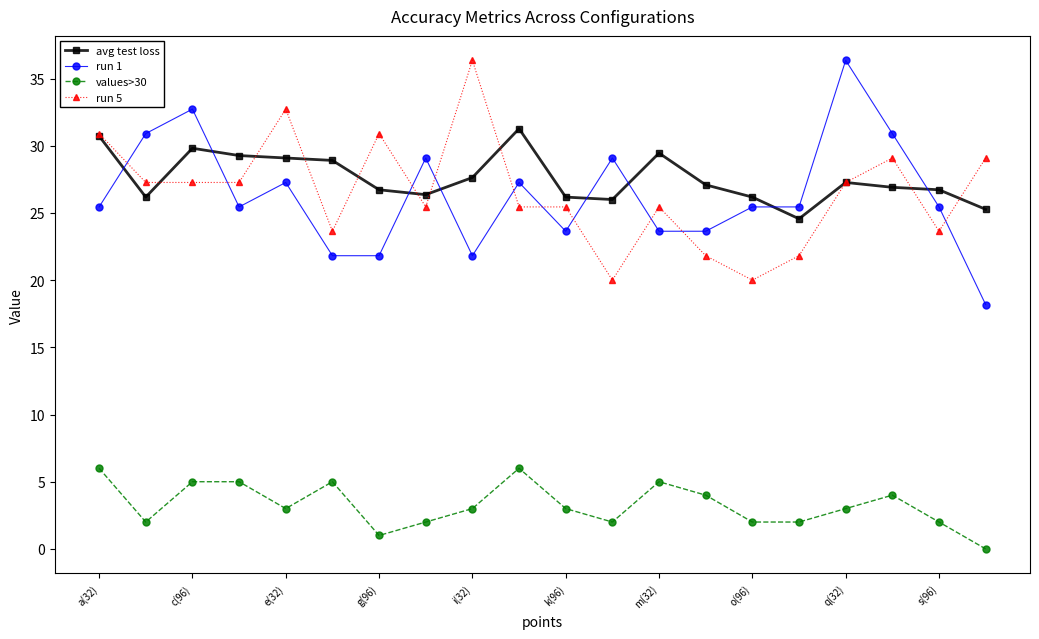

What is the value of the avg test loss point at the 7th from the left?

26.7